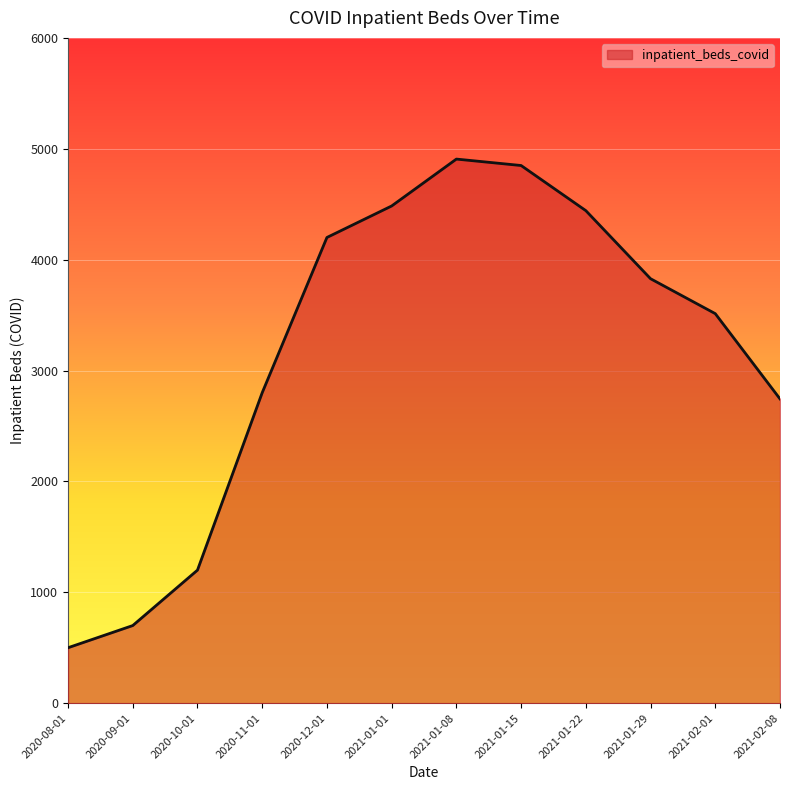

What is the difference between the values at 2021-02-01 and 2021-01-29?

315